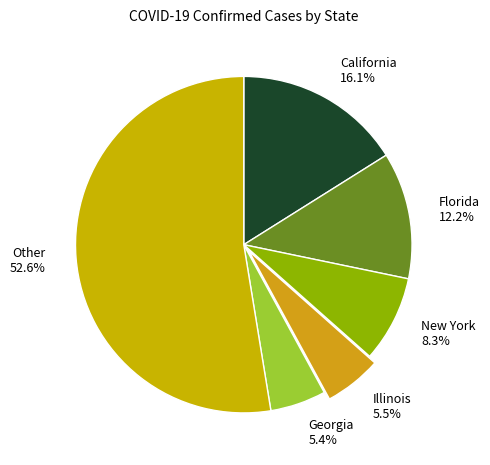

What is the ratio of the value at Georgia to the value at Florida?

0.4